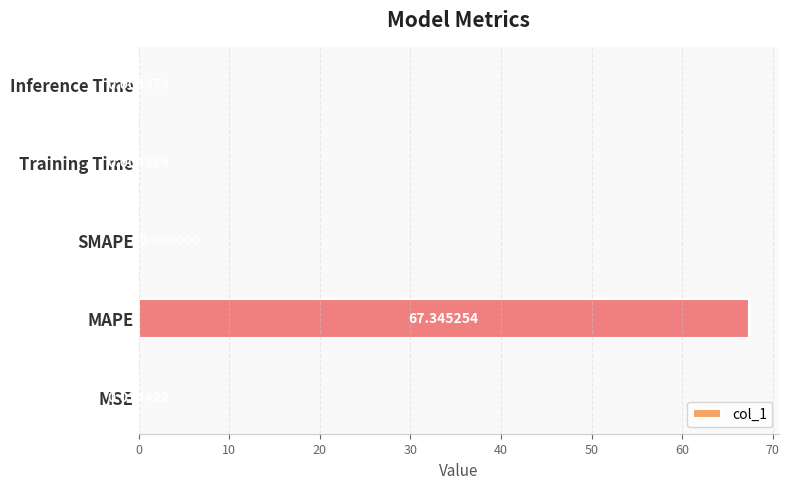

Which category has the highest value across all series?

MAPE